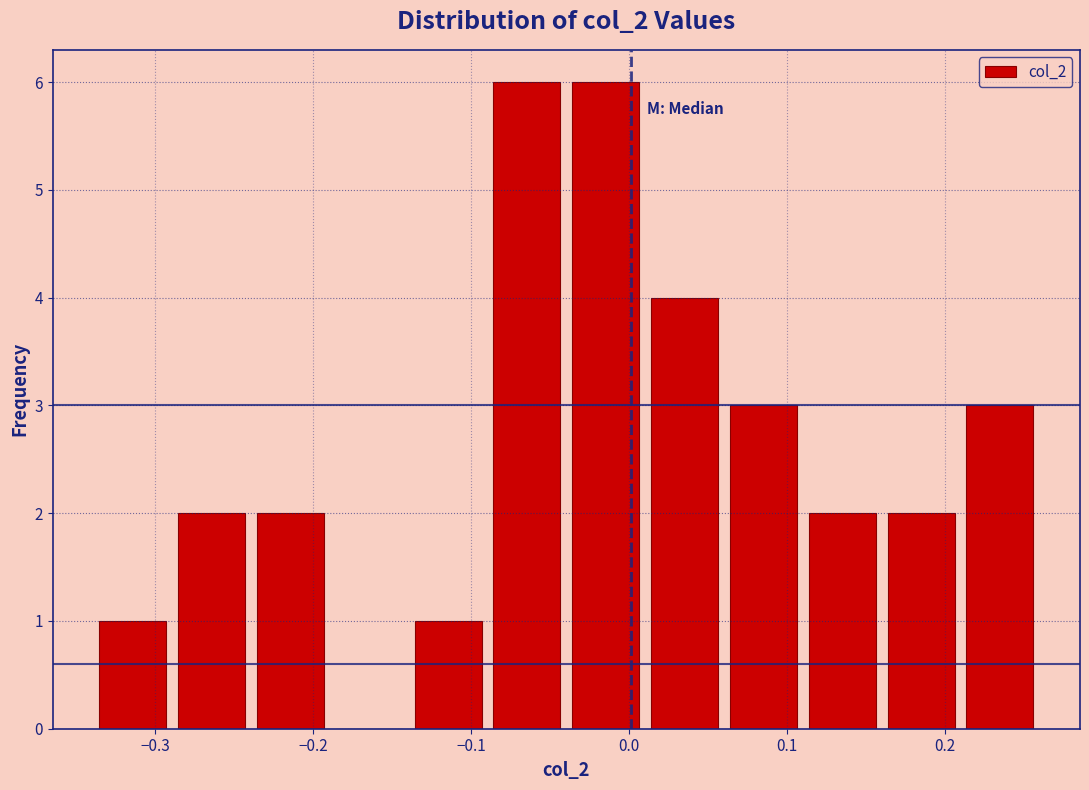

Reading left to right, transcribe this chart: for each bar, give the range it covers on the x-axis and its height. Neither the bar edges nor the heights are printed on the chart, so give them approximately, as read against the axes.

-0.34 to -0.29: 1
-0.29 to -0.24: 2
-0.24 to -0.19: 2
-0.19 to -0.14: 0
-0.14 to -0.09: 1
-0.09 to -0.04: 6
-0.04 to 0.01: 6
0.01 to 0.06: 4
0.06 to 0.11: 3
0.11 to 0.16: 2
0.16 to 0.21: 2
0.21 to 0.26: 3